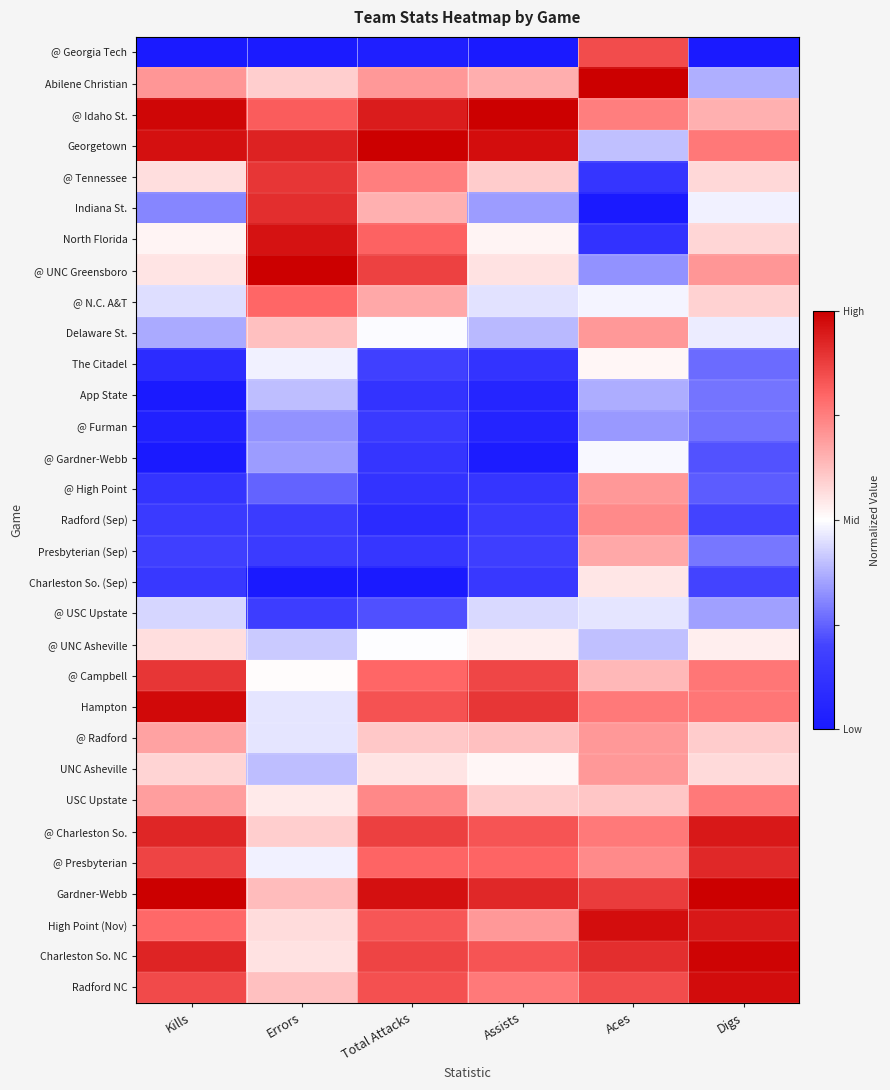

Reading left to right, extract all data points from this chart.

@ Georgia Tech: Kills=0.0	Errors=0.0	Total Attacks=0.0	Assists=0.0	Aces=0.8	Digs=0.0
Abilene Christian: Kills=0.7	Errors=0.6	Total Attacks=0.7	Assists=0.7	Aces=1.0	Digs=0.4
@ Idaho St.: Kills=1.0	Errors=0.8	Total Attacks=0.9	Assists=1.0	Aces=0.8	Digs=0.7
Georgetown: Kills=1.0	Errors=0.9	Total Attacks=1.0	Assists=1.0	Aces=0.4	Digs=0.8
@ Tennessee: Kills=0.6	Errors=0.9	Total Attacks=0.8	Assists=0.6	Aces=0.1	Digs=0.6
Indiana St.: Kills=0.3	Errors=0.9	Total Attacks=0.7	Assists=0.3	Aces=0.0	Digs=0.5
North Florida: Kills=0.5	Errors=1.0	Total Attacks=0.8	Assists=0.5	Aces=0.1	Digs=0.6
@ UNC Greensboro: Kills=0.6	Errors=1.0	Total Attacks=0.9	Assists=0.6	Aces=0.3	Digs=0.7
@ N.C. A&T: Kills=0.4	Errors=0.8	Total Attacks=0.7	Assists=0.5	Aces=0.5	Digs=0.6
Delaware St.: Kills=0.4	Errors=0.6	Total Attacks=0.5	Assists=0.4	Aces=0.7	Digs=0.5
The Citadel: Kills=0.1	Errors=0.5	Total Attacks=0.2	Assists=0.1	Aces=0.5	Digs=0.3
App State: Kills=0.0	Errors=0.4	Total Attacks=0.1	Assists=0.1	Aces=0.4	Digs=0.3
@ Furman: Kills=0.0	Errors=0.3	Total Attacks=0.2	Assists=0.1	Aces=0.3	Digs=0.3
@ Gardner-Webb: Kills=0.0	Errors=0.3	Total Attacks=0.1	Assists=0.0	Aces=0.5	Digs=0.2
@ High Point: Kills=0.1	Errors=0.3	Total Attacks=0.1	Assists=0.1	Aces=0.7	Digs=0.2
Radford (Sep): Kills=0.2	Errors=0.2	Total Attacks=0.1	Assists=0.2	Aces=0.7	Digs=0.2
Presbyterian (Sep): Kills=0.2	Errors=0.2	Total Attacks=0.1	Assists=0.2	Aces=0.7	Digs=0.3
Charleston So. (Sep): Kills=0.1	Errors=0.0	Total Attacks=0.0	Assists=0.1	Aces=0.5	Digs=0.2
@ USC Upstate: Kills=0.4	Errors=0.2	Total Attacks=0.2	Assists=0.4	Aces=0.5	Digs=0.3
@ UNC Asheville: Kills=0.6	Errors=0.4	Total Attacks=0.5	Assists=0.5	Aces=0.4	Digs=0.5
@ Campbell: Kills=0.9	Errors=0.5	Total Attacks=0.8	Assists=0.9	Aces=0.6	Digs=0.8
Hampton: Kills=1.0	Errors=0.5	Total Attacks=0.8	Assists=0.9	Aces=0.8	Digs=0.8
@ Radford: Kills=0.7	Errors=0.5	Total Attacks=0.6	Assists=0.6	Aces=0.7	Digs=0.6
UNC Asheville: Kills=0.6	Errors=0.4	Total Attacks=0.6	Assists=0.5	Aces=0.7	Digs=0.6
USC Upstate: Kills=0.7	Errors=0.5	Total Attacks=0.7	Assists=0.6	Aces=0.6	Digs=0.8
@ Charleston So.: Kills=0.9	Errors=0.6	Total Attacks=0.9	Assists=0.8	Aces=0.8	Digs=1.0
@ Presbyterian: Kills=0.9	Errors=0.5	Total Attacks=0.8	Assists=0.8	Aces=0.7	Digs=0.9
Gardner-Webb: Kills=1.0	Errors=0.6	Total Attacks=1.0	Assists=0.9	Aces=0.9	Digs=1.0
High Point (Nov): Kills=0.8	Errors=0.6	Total Attacks=0.8	Assists=0.7	Aces=1.0	Digs=1.0
Charleston So. NC: Kills=0.9	Errors=0.6	Total Attacks=0.9	Assists=0.8	Aces=0.9	Digs=1.0
Radford NC: Kills=0.9	Errors=0.6	Total Attacks=0.8	Assists=0.8	Aces=0.8	Digs=1.0